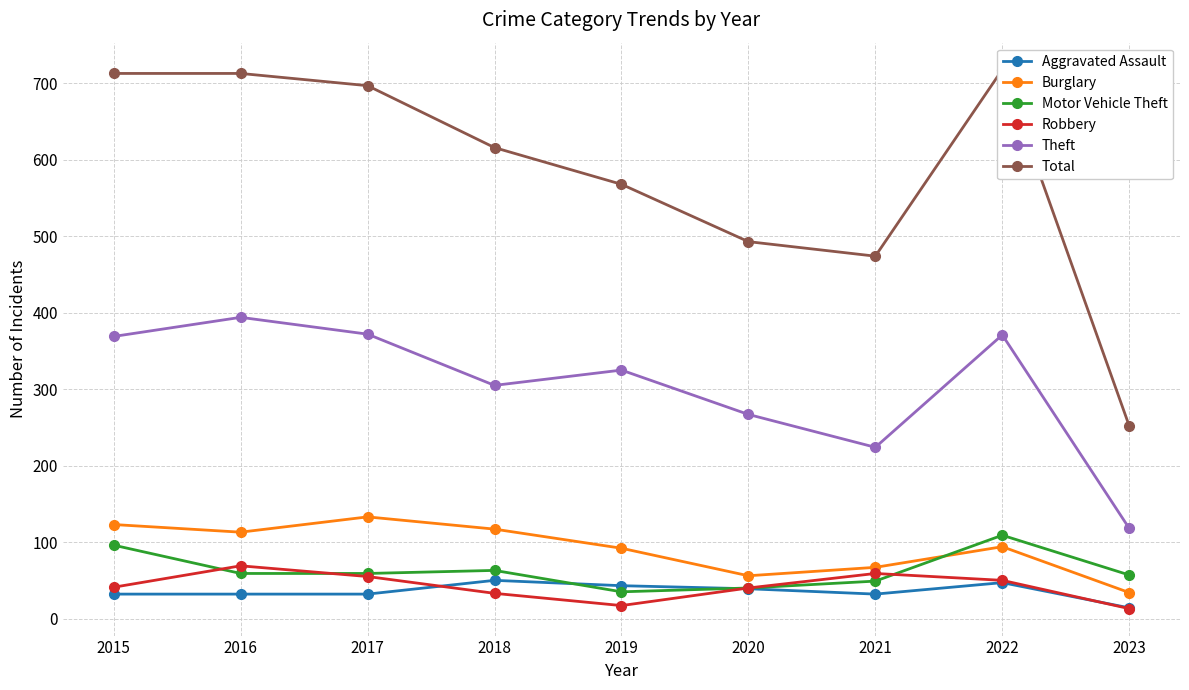

What is the value of the Theft point at the 7th from the left?

224